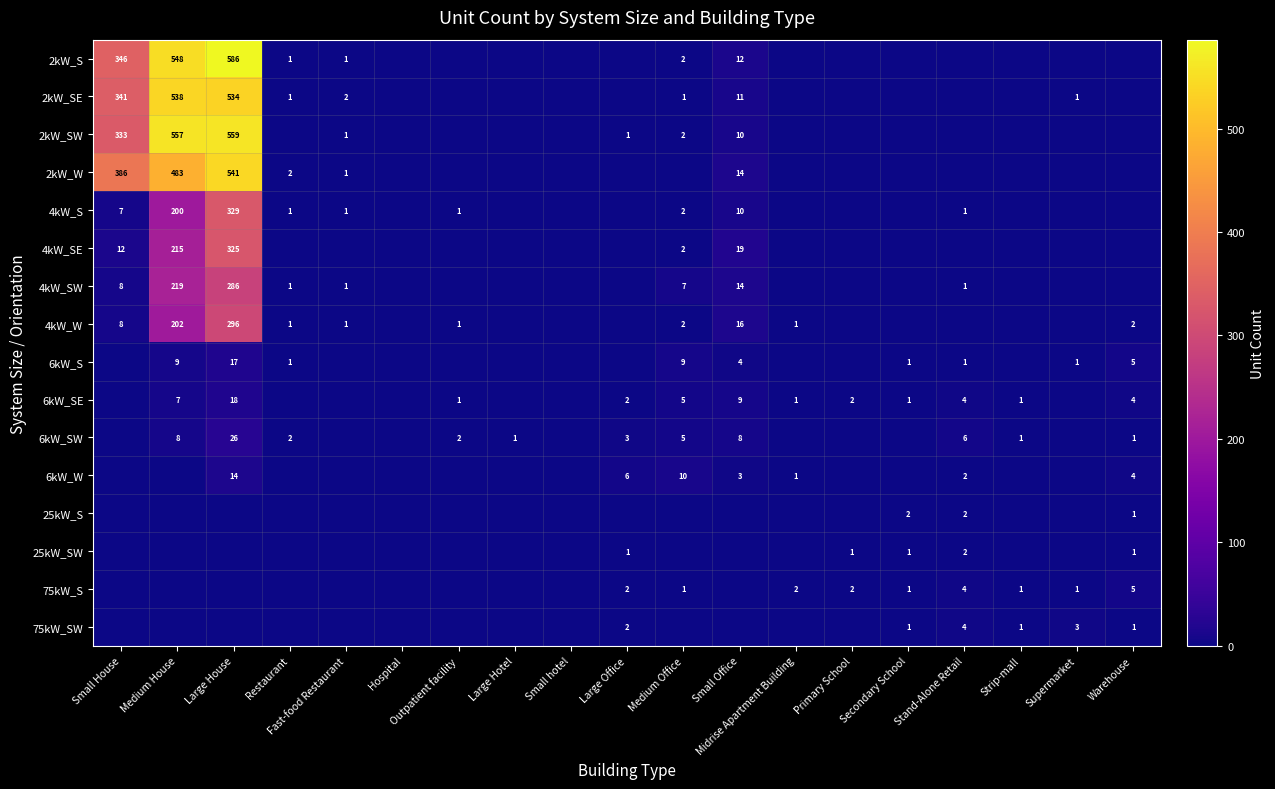

Between Large Office and Medium Office, which is larger?

Medium Office